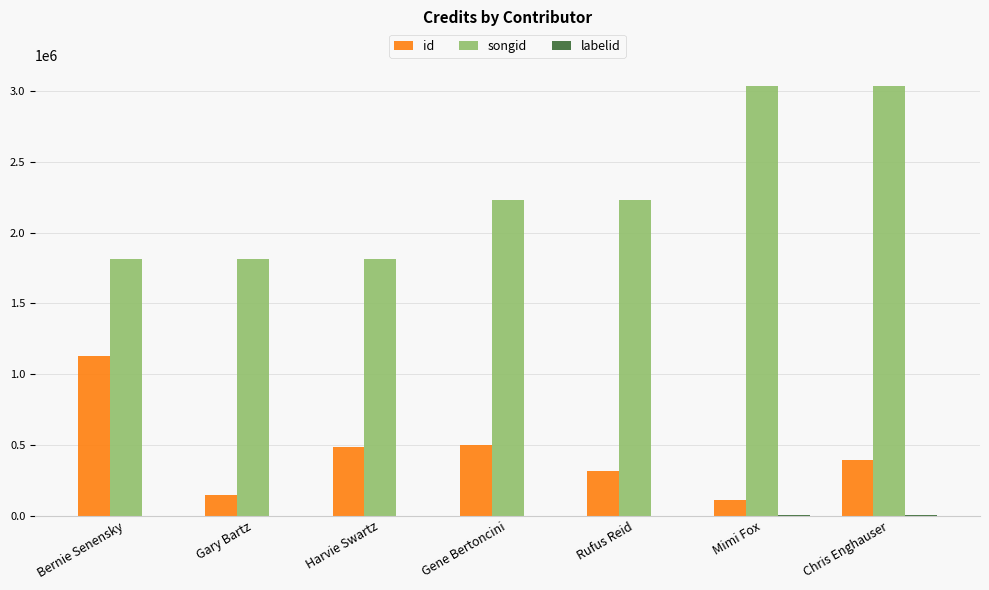

What is the sum of all id values?

3088992